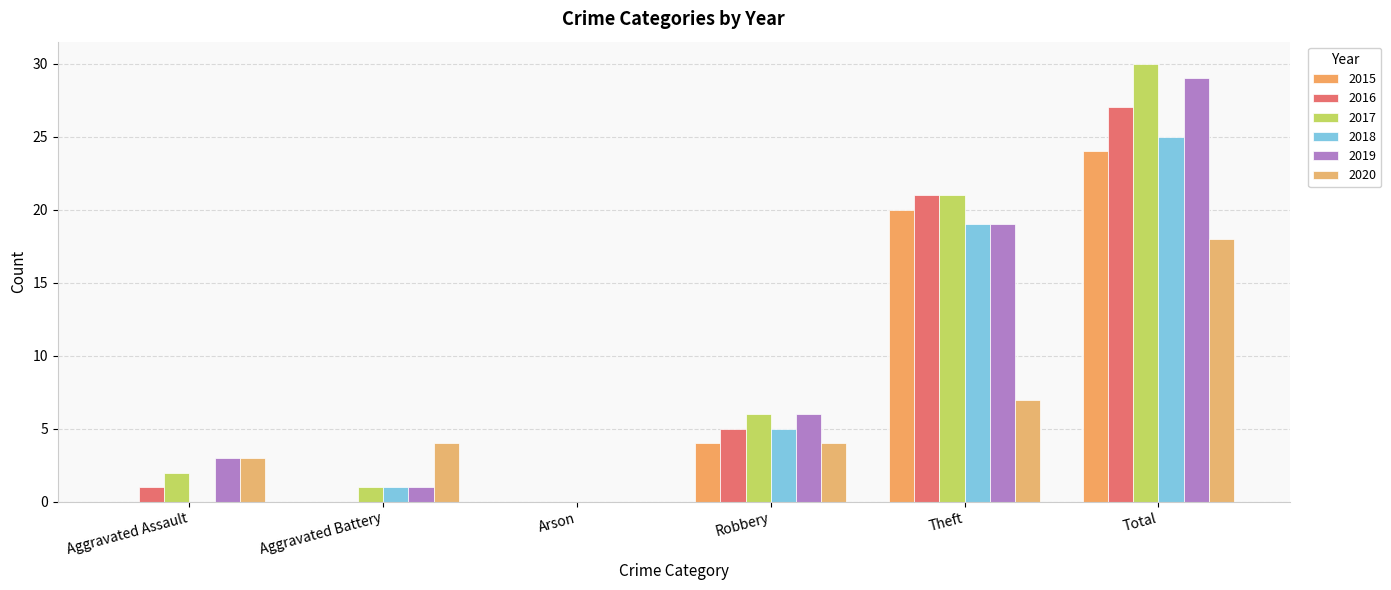

How many groups of bars are there?

6